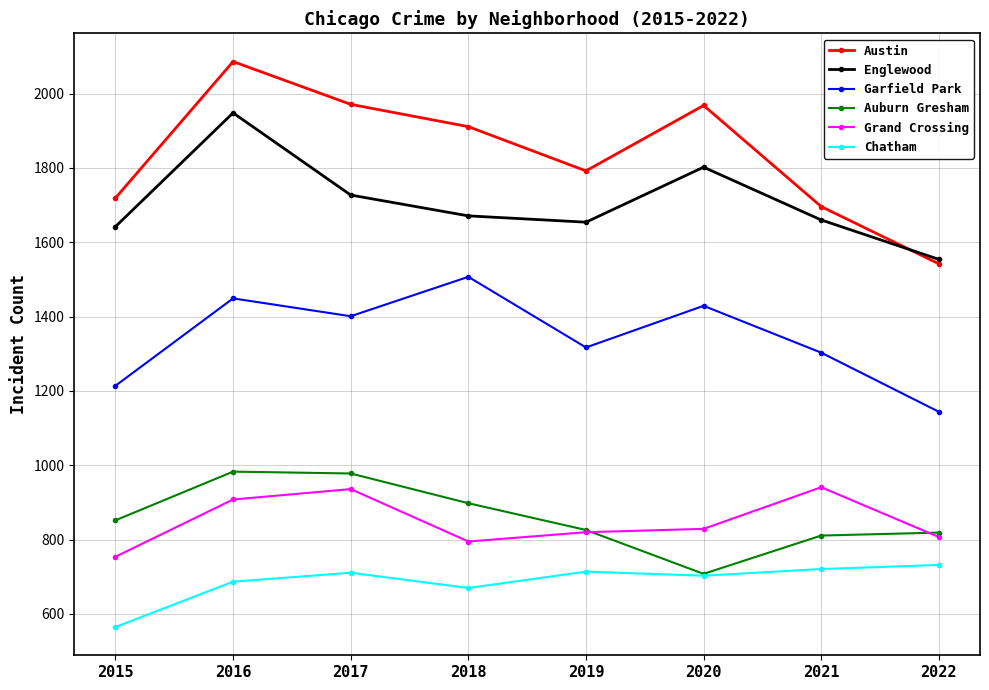

Which series has the largest range (max minus min)?

Austin